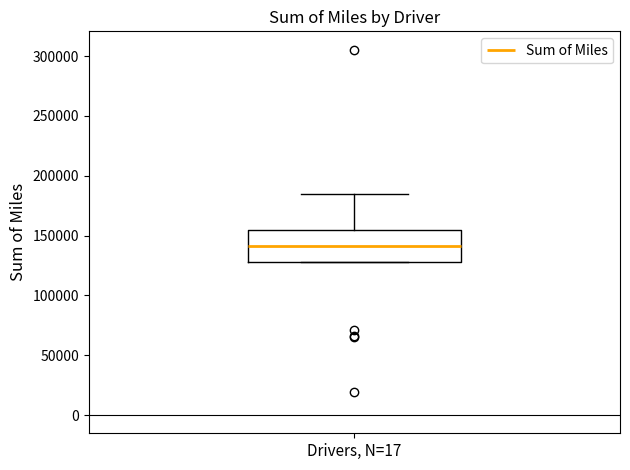

Where does the upper whisker of the box for Drivers, N=17 end on the y-axis? The values are not printed on the chart, so give them approximately, as read against the axis.

185000